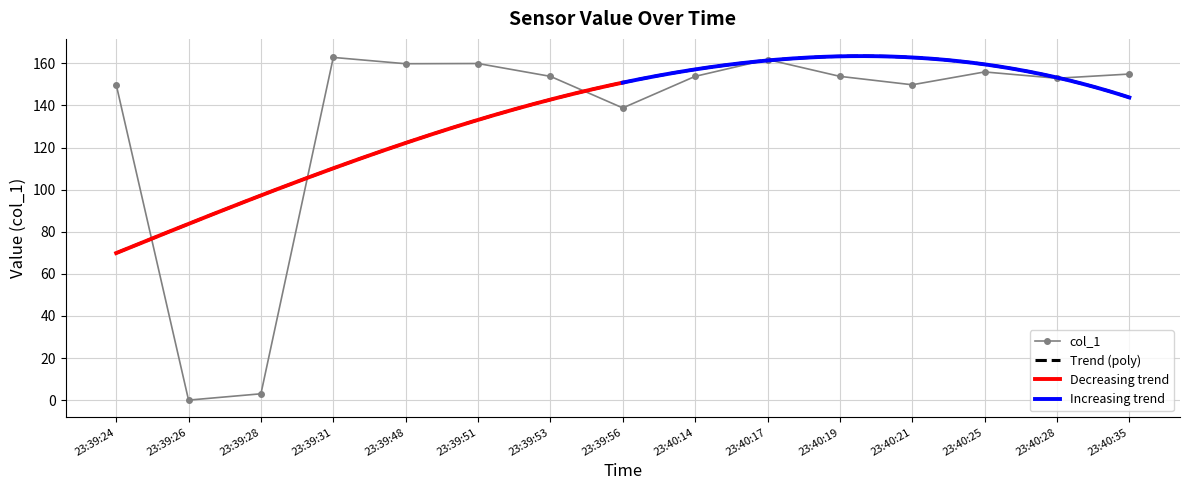

The value of col_1 at 23:40:19 is 103.8. True or false?

False